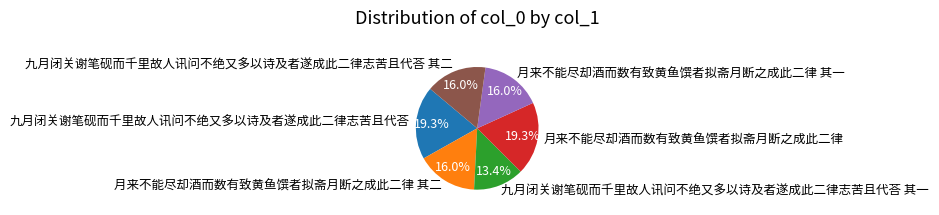

The 月来不能尽却酒而数有致黄鱼馔者拟斋月断之成此二律 其二 slice represents 16% of the pie. True or false?

True